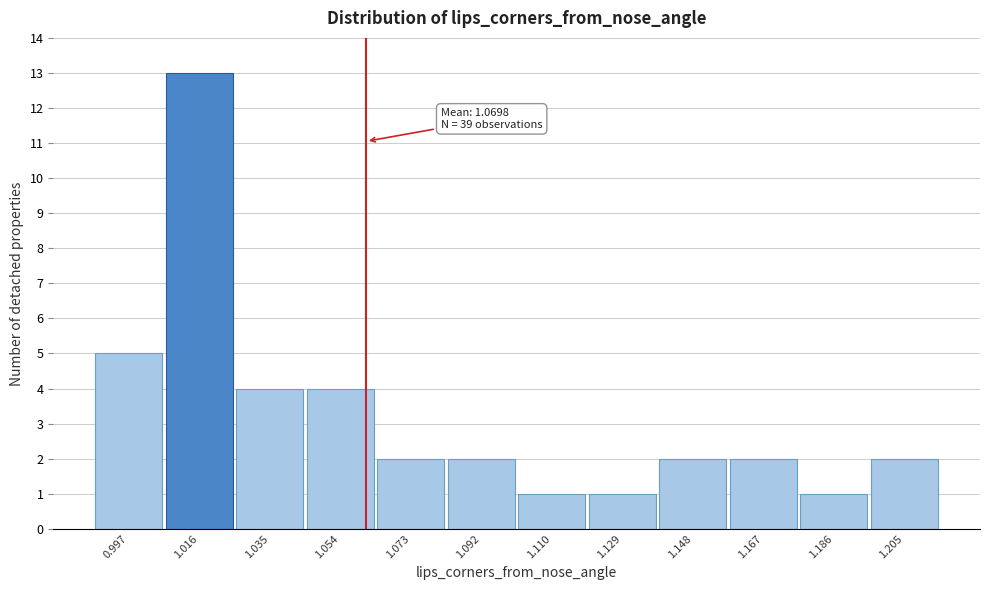

Reading left to right, what are all the values shown in this chart?

0.997=5	1.016=13	1.035=4	1.054=4	1.073=2	1.092=2	1.110=1	1.129=1	1.148=2	1.167=2	1.186=1	1.205=2